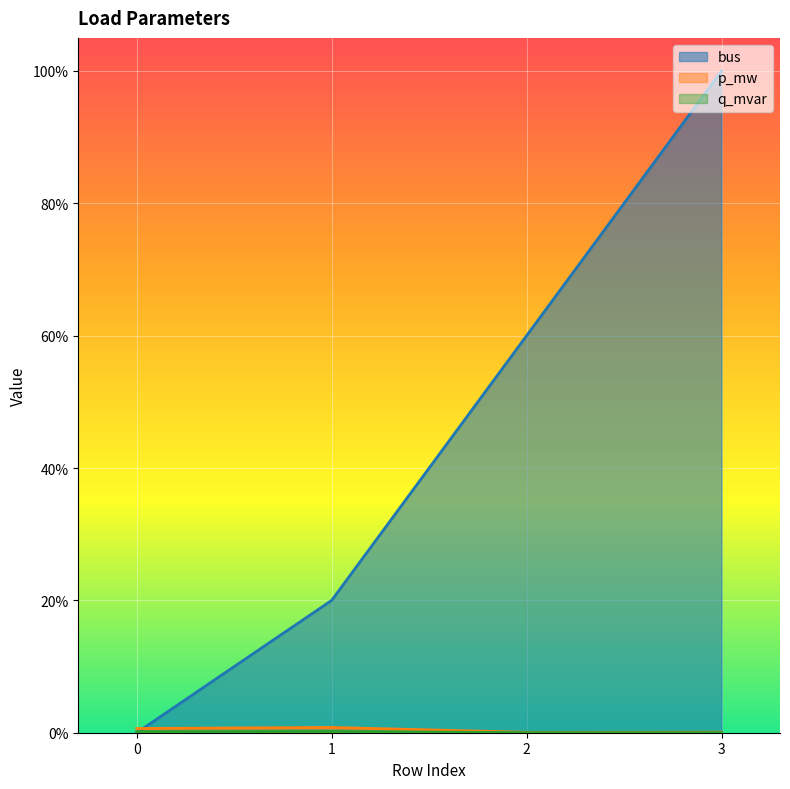

What is the difference between the maximum and minimum values in the bus series?

1.0